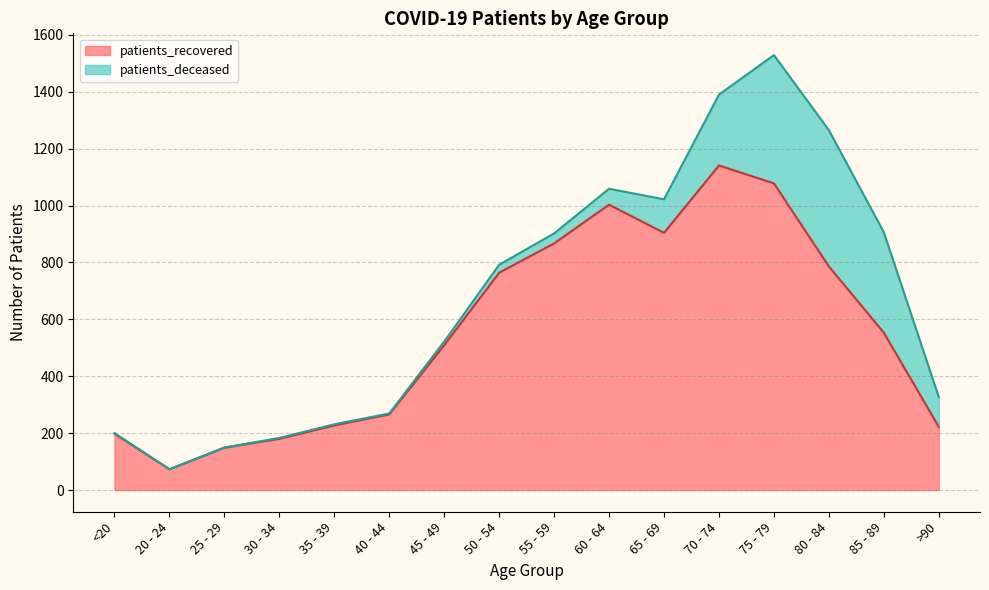

At which category is the sum across all series the highest?

75 - 79